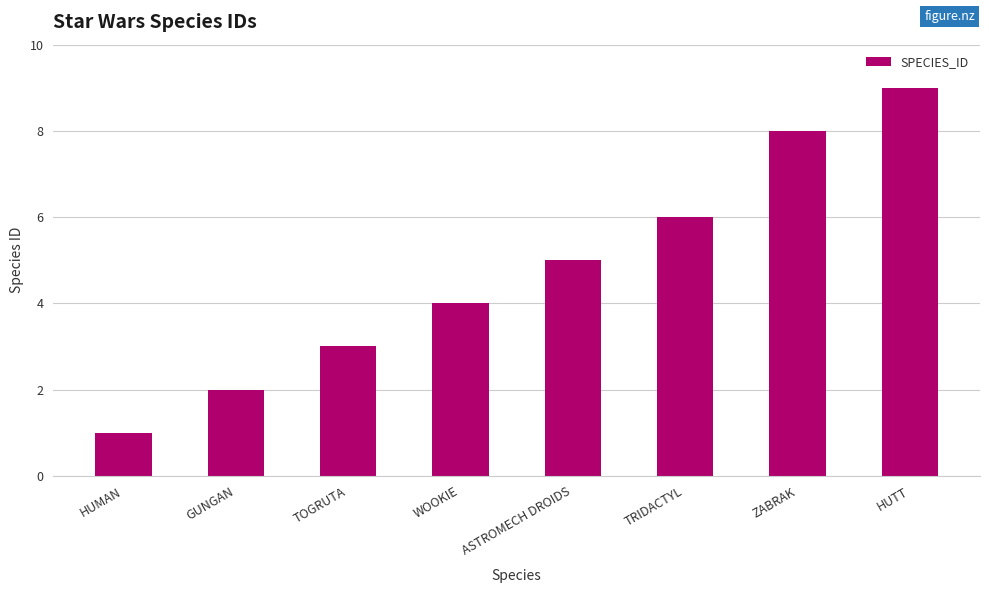

The chart shows a value of 9 at HUTT. True or false?

True